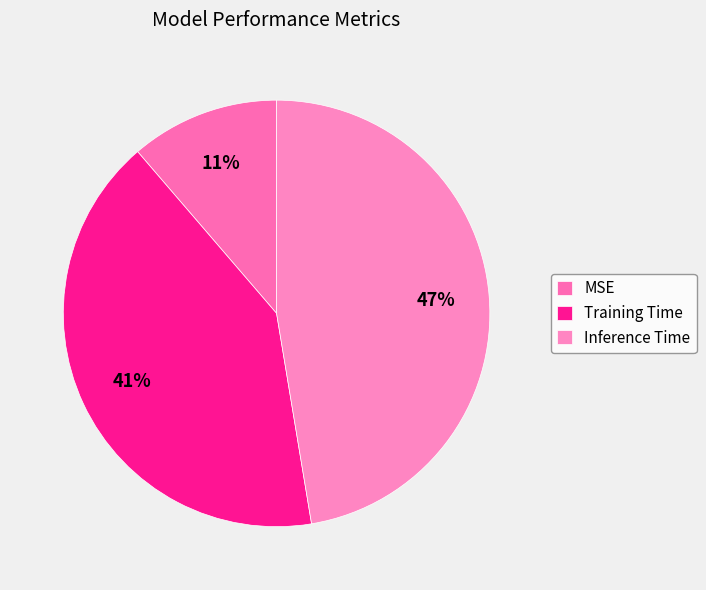

Rank the categories by value from lowest to highest.

MSE, Training Time, Inference Time